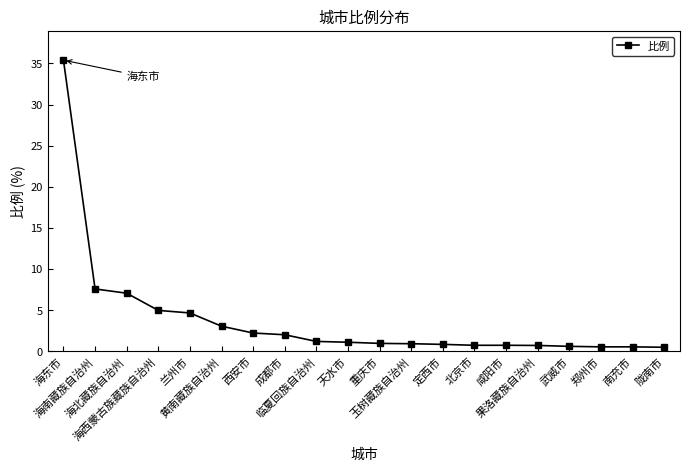

What is the average value?

3.8